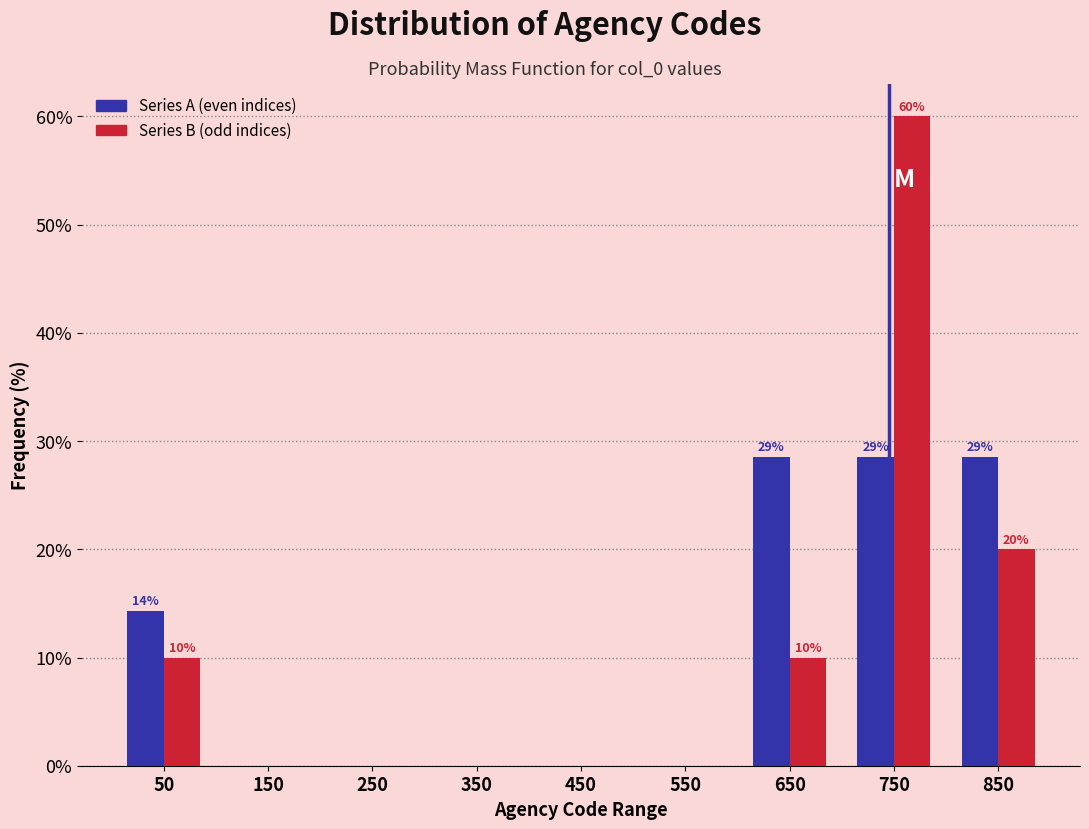

Reading left to right, what are all the values shown in this chart?

Series A (even indices): 50=14.3	150=0.0	250=0.0	350=0.0	450=0.0	550=0.0	650=28.6	750=28.6	850=28.6
Series B (odd indices): 50=10.0	150=0.0	250=0.0	350=0.0	450=0.0	550=0.0	650=10.0	750=60.0	850=20.0